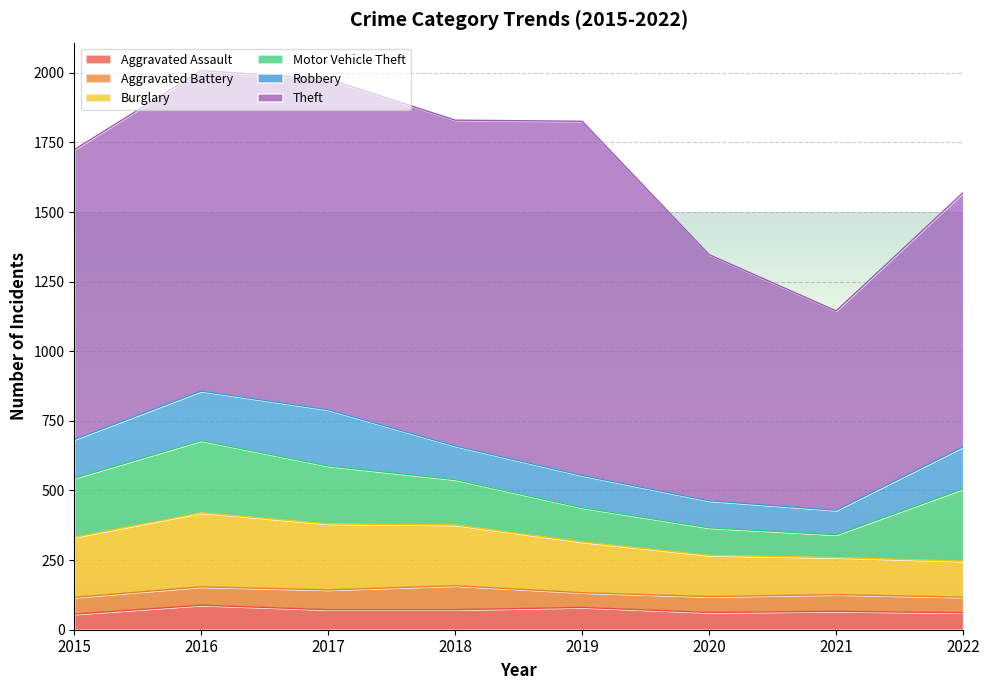

True or false: Burglary has a value of 102 at 2020.

False